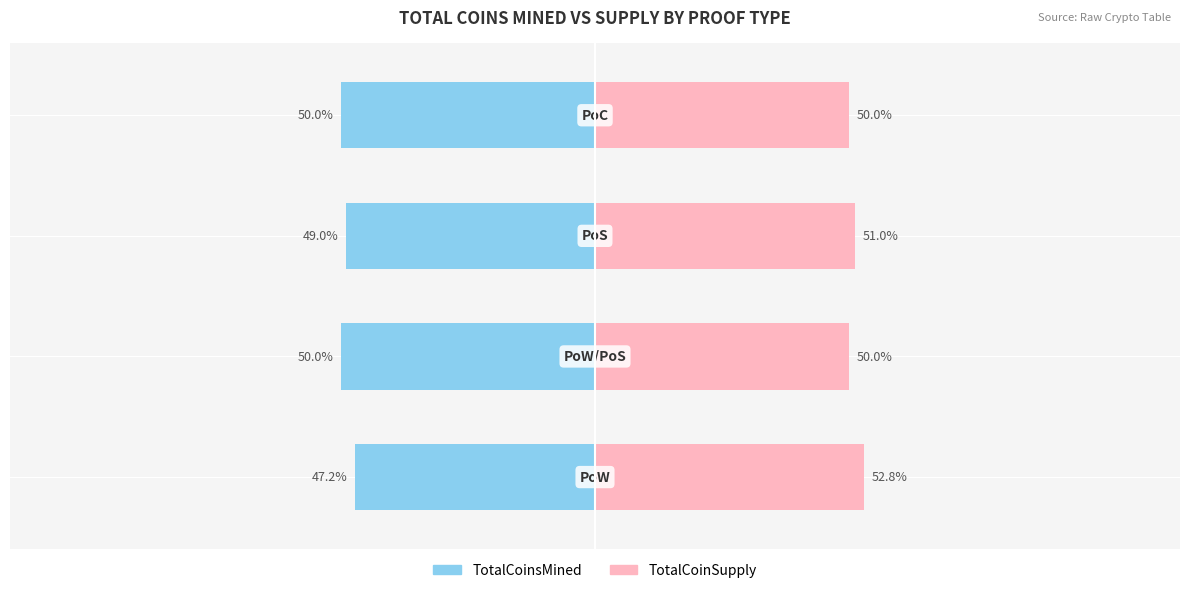

Rank the series at 3 from lowest to highest value.

TotalCoinsMined, TotalCoinSupply